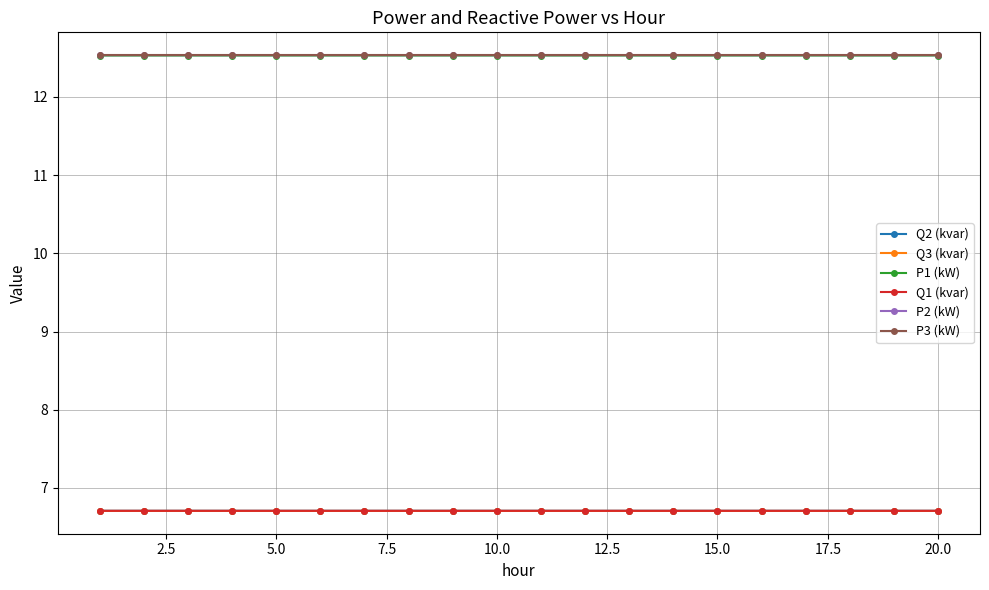

True or false: Q3 (kvar) and P3 (kW) cross at least once.

False